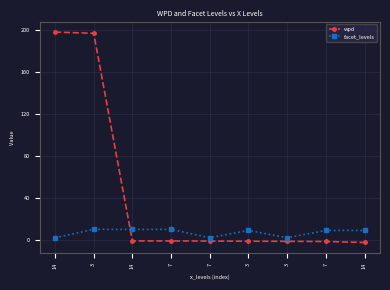

Where does the facet_levels series first go above 9?

3